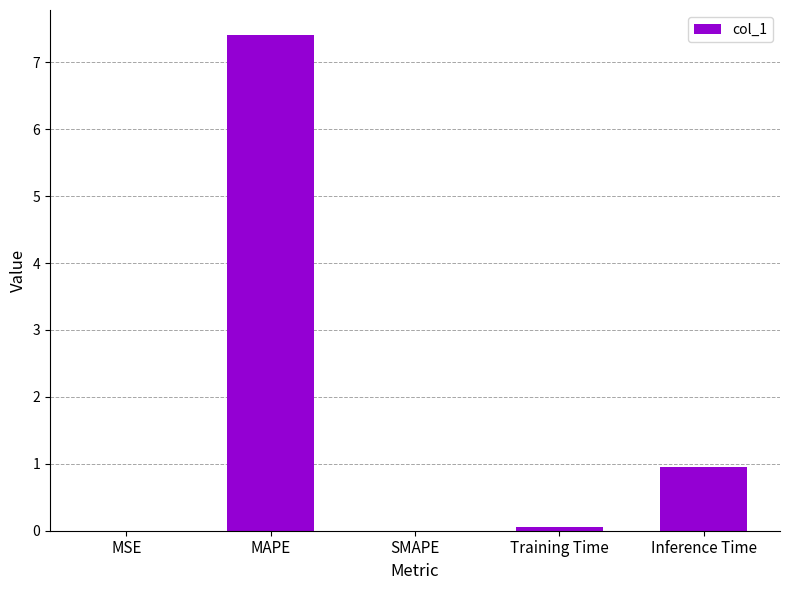

Count the number of data series in this chart.

1